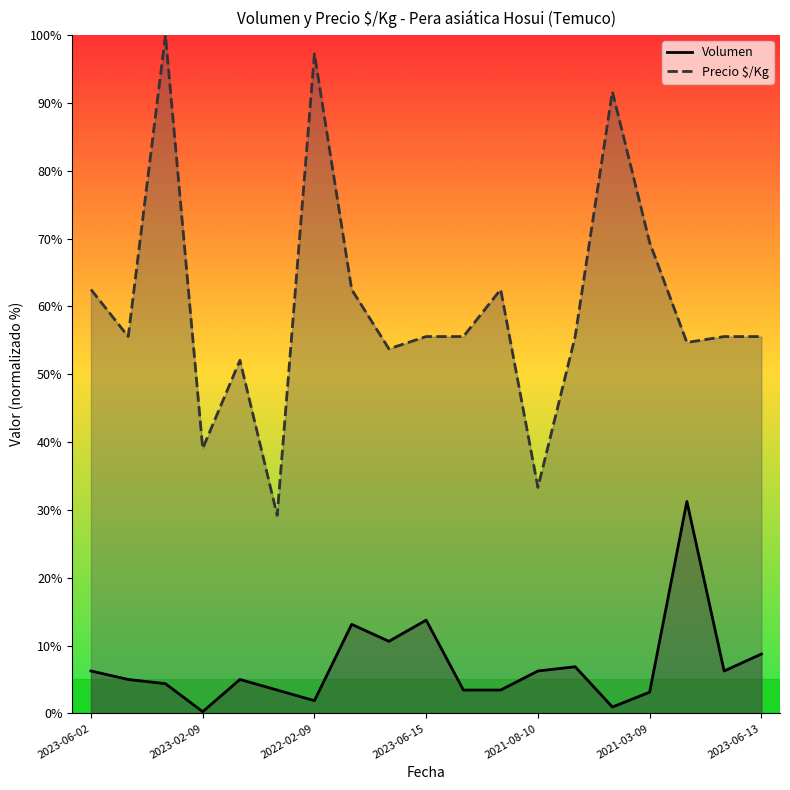

Which series changed the most between 2023-06-16 and 2021-07-15?

Volumen